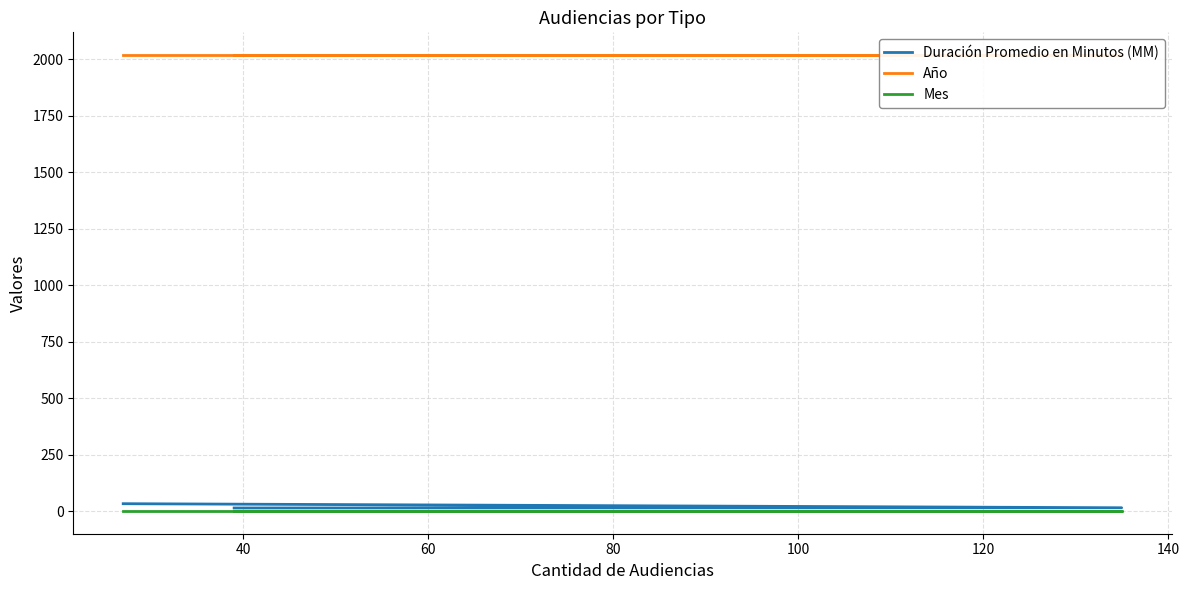

The value of Mes at 40 is 1. True or false?

True